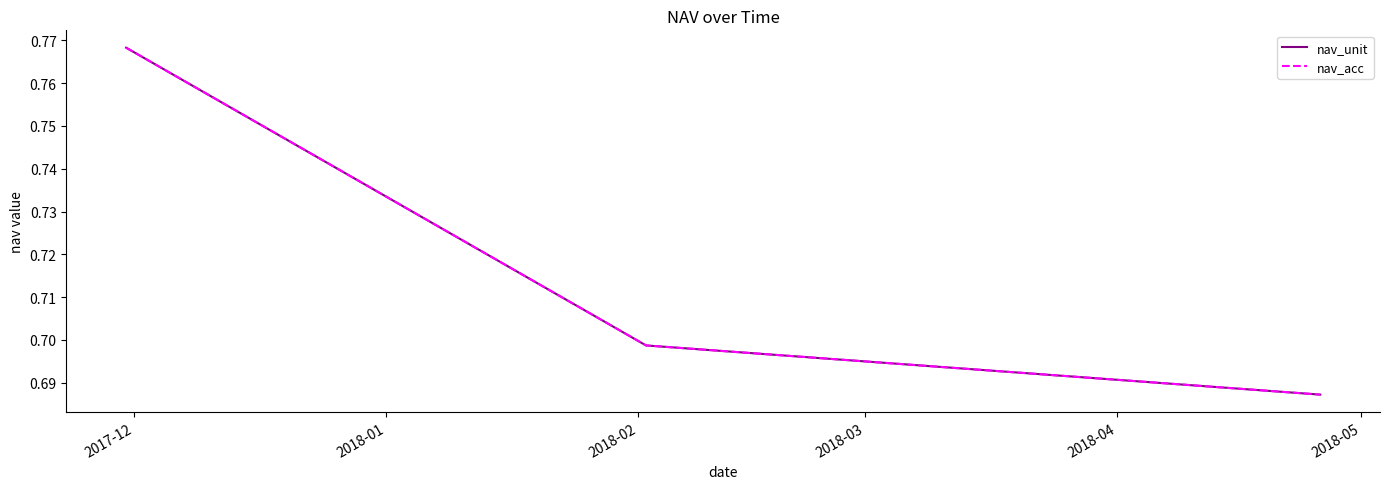

What is the sum of all nav_acc values?

2.2